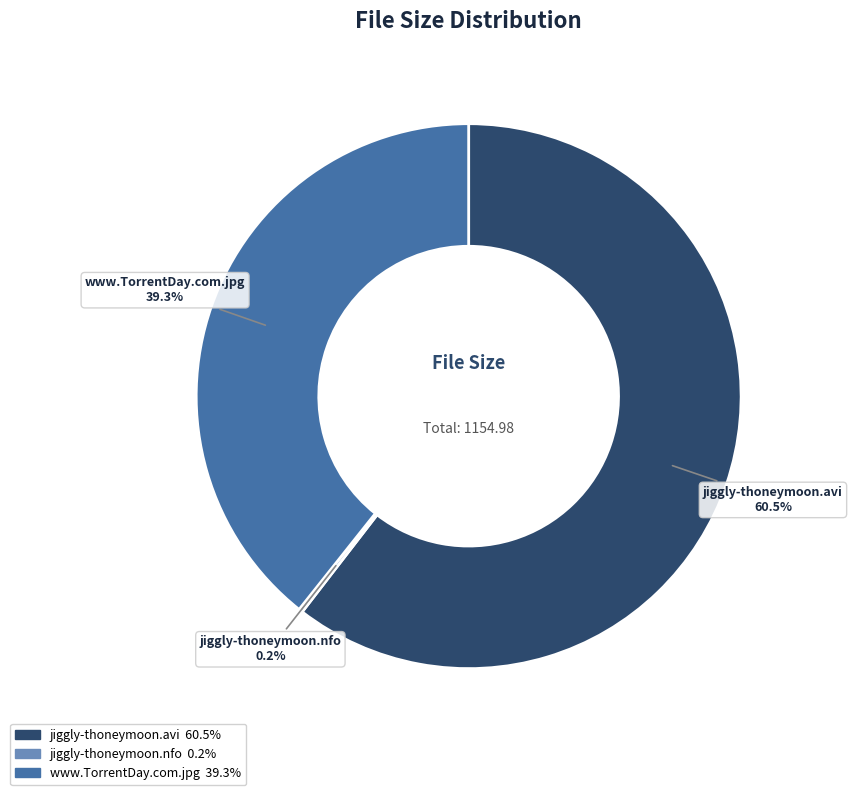

Does any single category account for the majority?

Yes